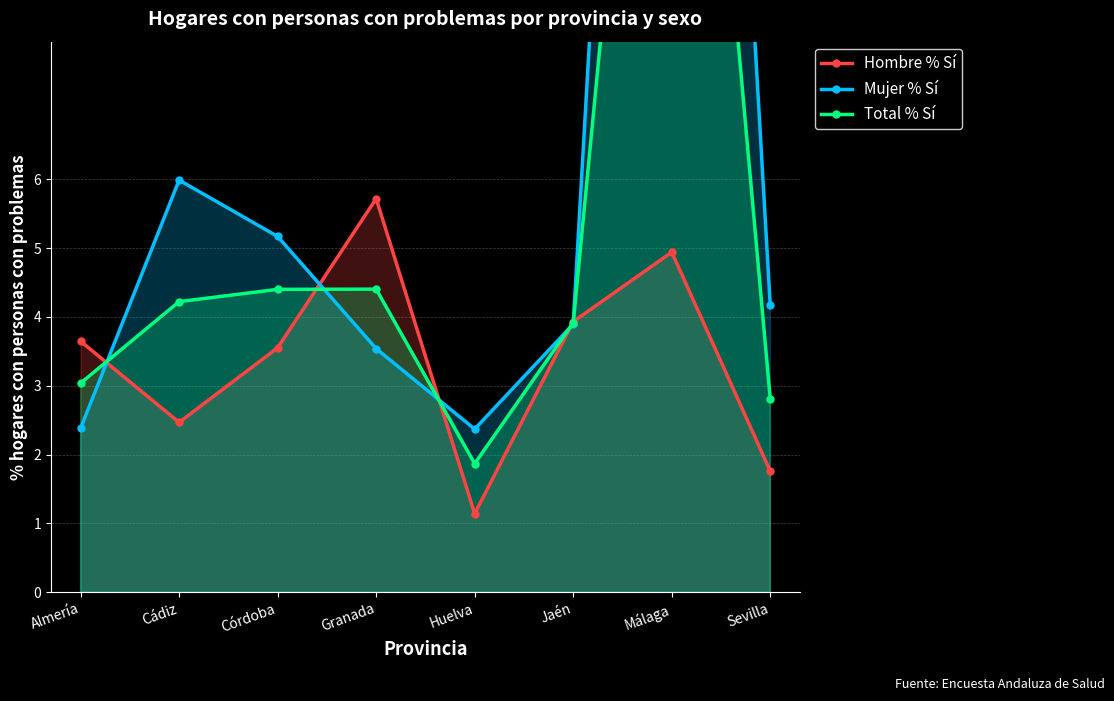

Between Granada and Sevilla, which is larger?

Granada